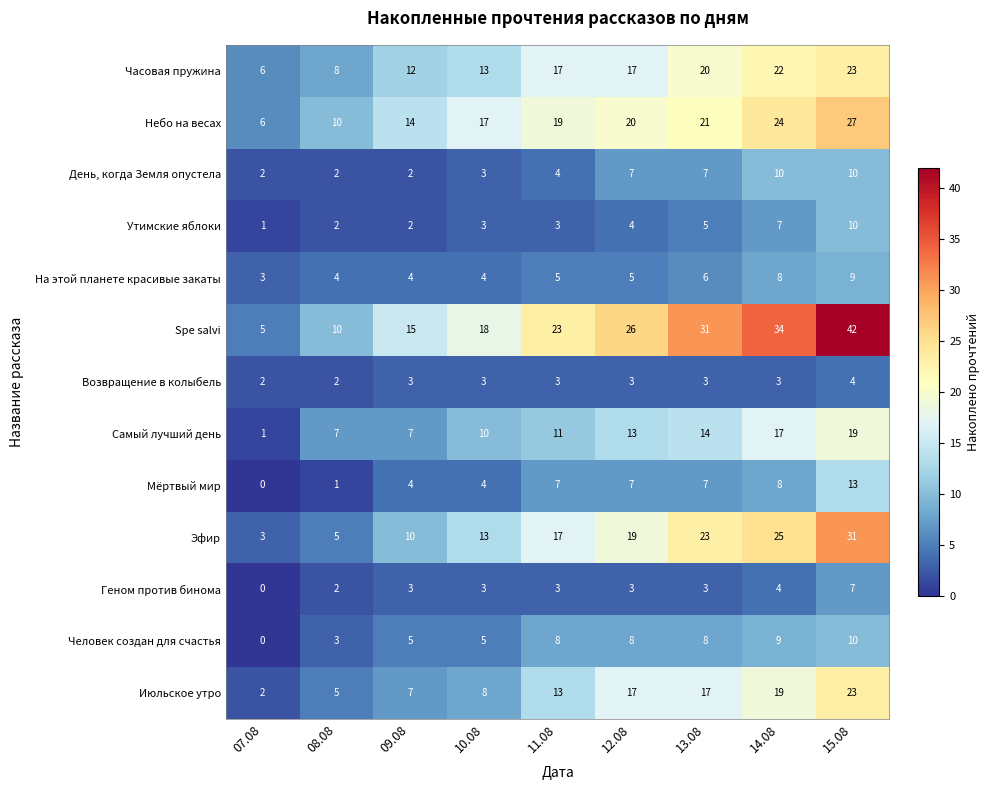

Where is Часовая пружина nearest to the value 14?

10.08